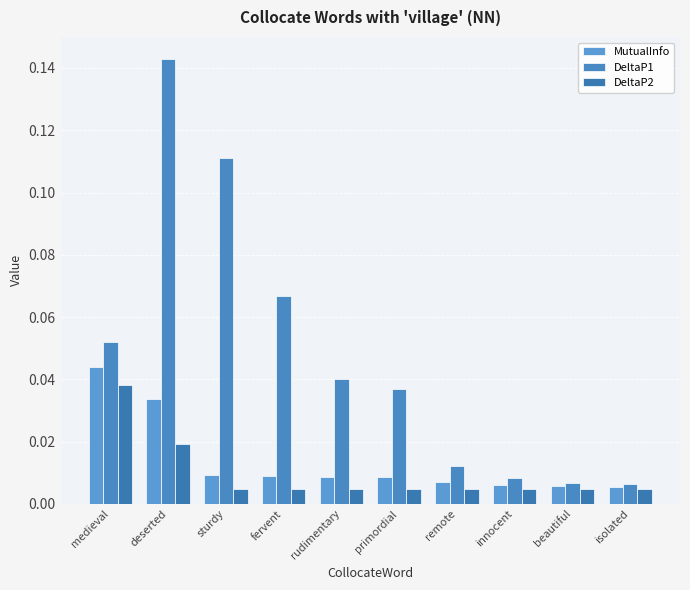

What is the label of the 4th bar from the right?

remote